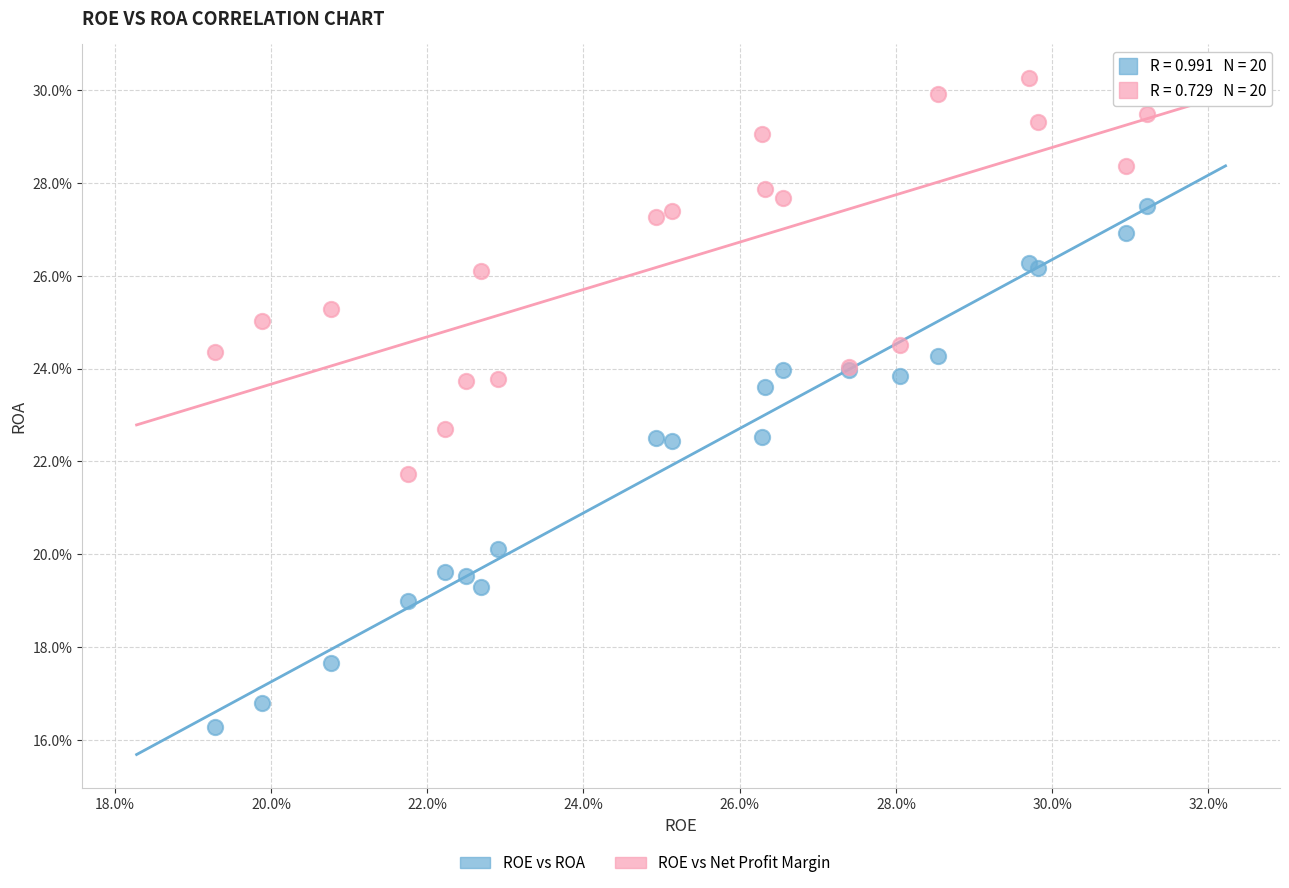

Which series reaches the minimum Y coordinate?

ROE vs ROA